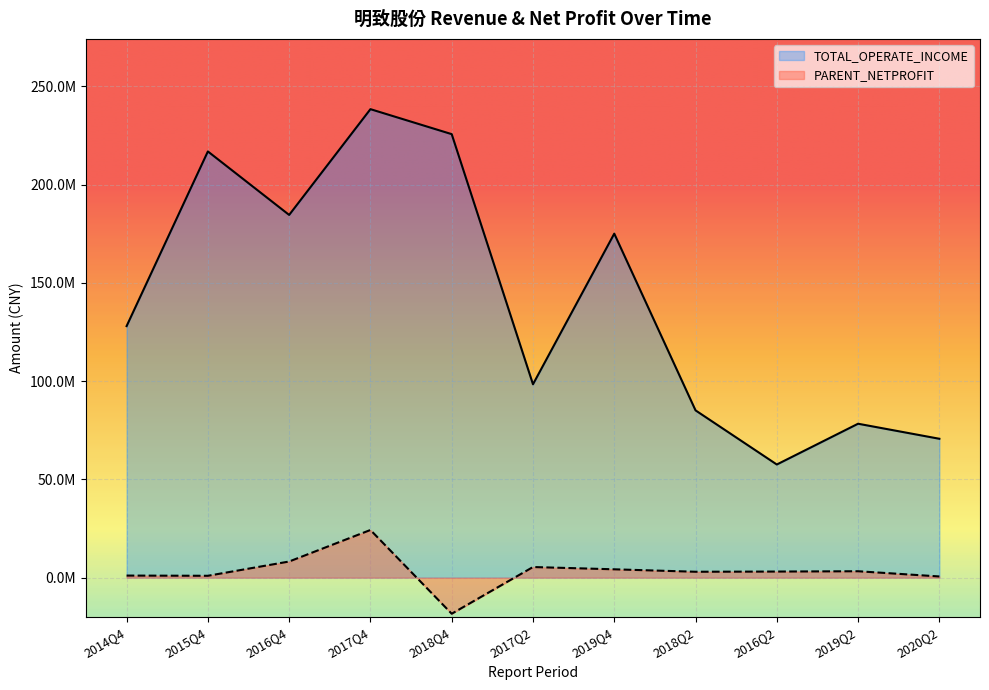

How many values in the PARENT_NETPROFIT series are below 3093897?

5